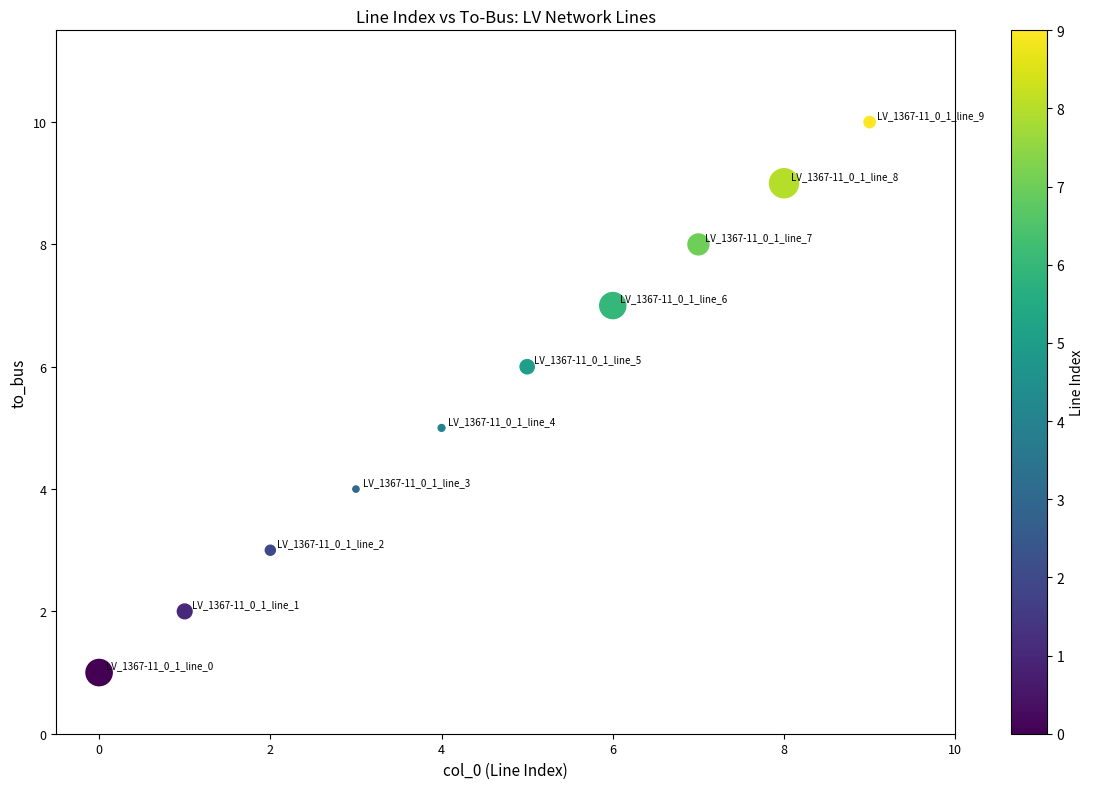

What is the range of Y values (max minus min)?

9